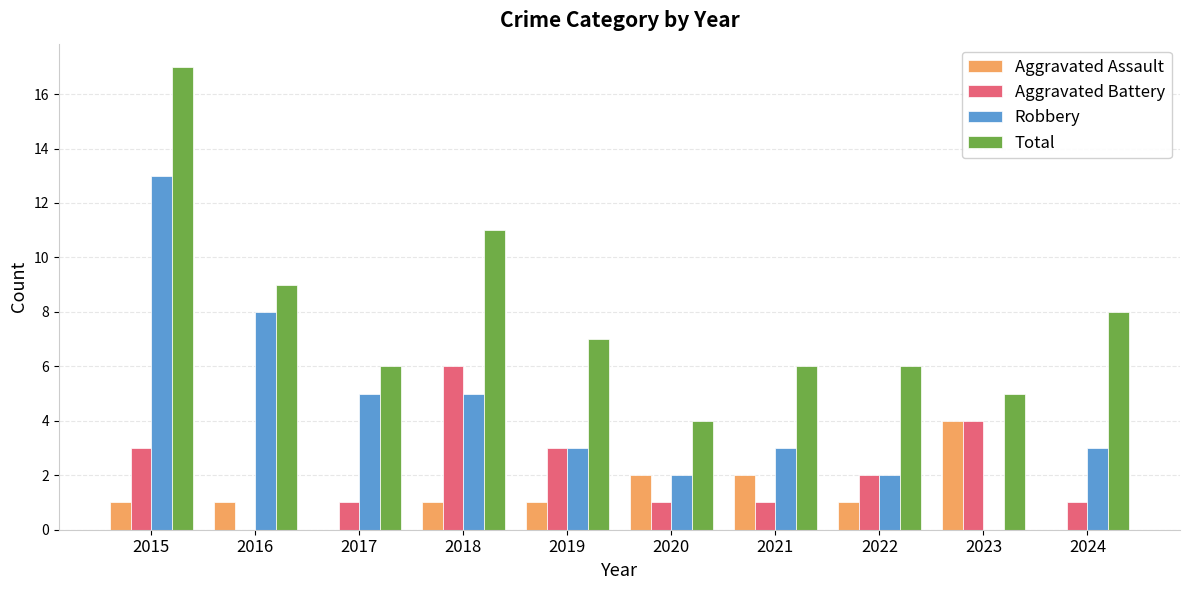

Reading left to right, extract all data points from this chart.

Aggravated Assault: 2015=1	2016=1	2017=0	2018=1	2019=1	2020=2	2021=2	2022=1	2023=4	2024=0
Aggravated Battery: 2015=3	2016=0	2017=1	2018=6	2019=3	2020=1	2021=1	2022=2	2023=4	2024=1
Robbery: 2015=13	2016=8	2017=5	2018=5	2019=3	2020=2	2021=3	2022=2	2023=0	2024=3
Total: 2015=17	2016=9	2017=6	2018=11	2019=7	2020=4	2021=6	2022=6	2023=5	2024=8